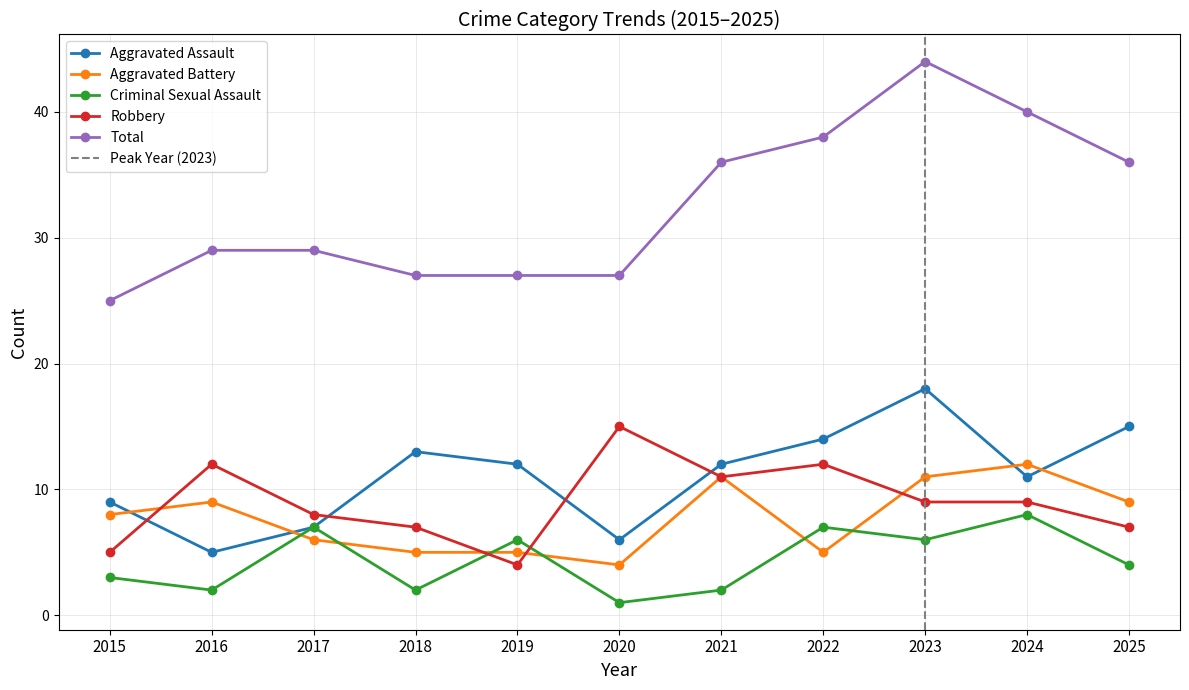

What is the minimum value for Total?

25